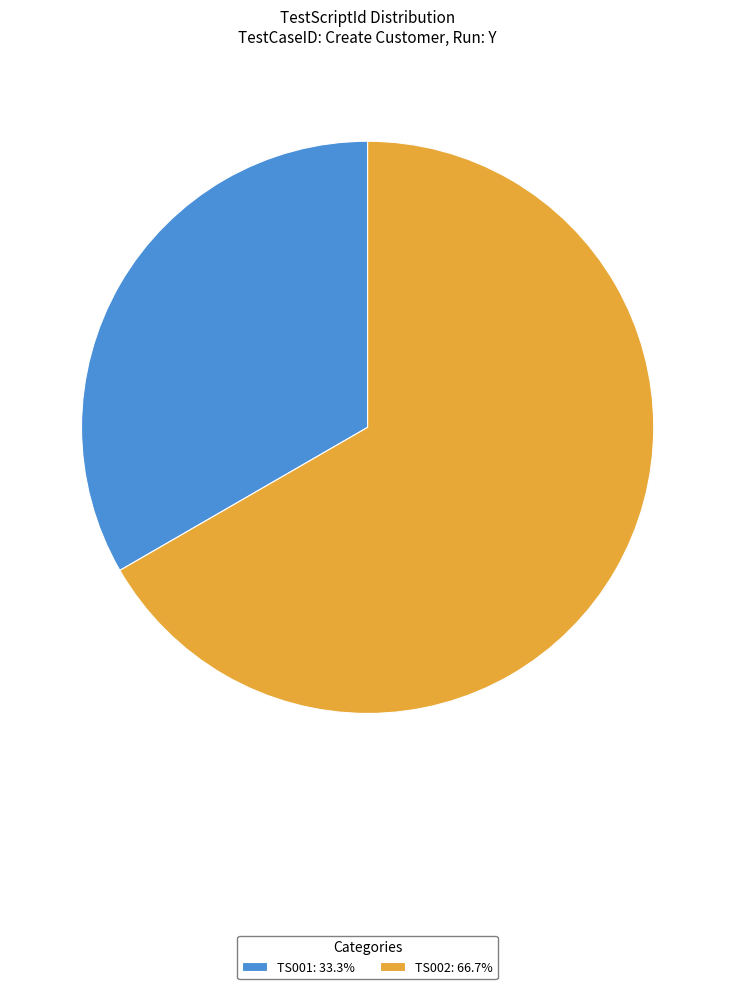

Approximately how many times larger is the value at TS002: 66.7% compared to TS001: 33.3%?

2.0